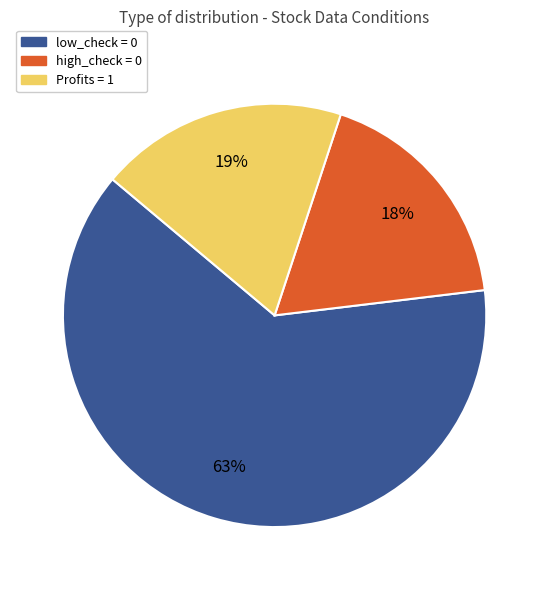

How many segments does this pie chart have?

3